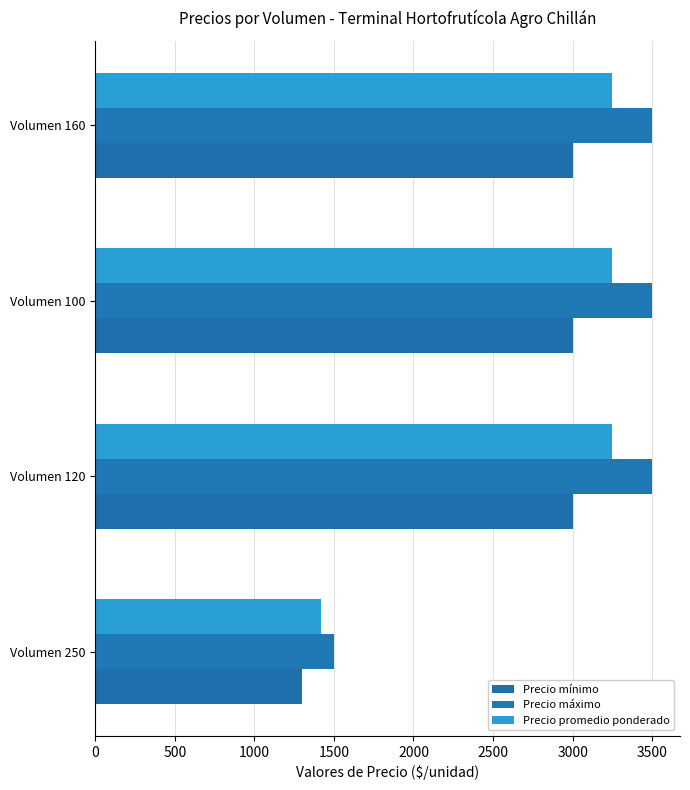

What are all the series names shown in the legend?

Precio mínimo, Precio máximo, Precio promedio ponderado